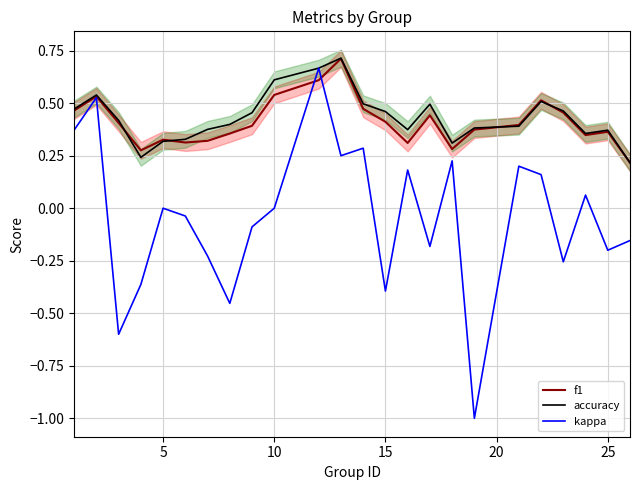

Which series ends up on top after the final intersection of f1 and kappa?

f1